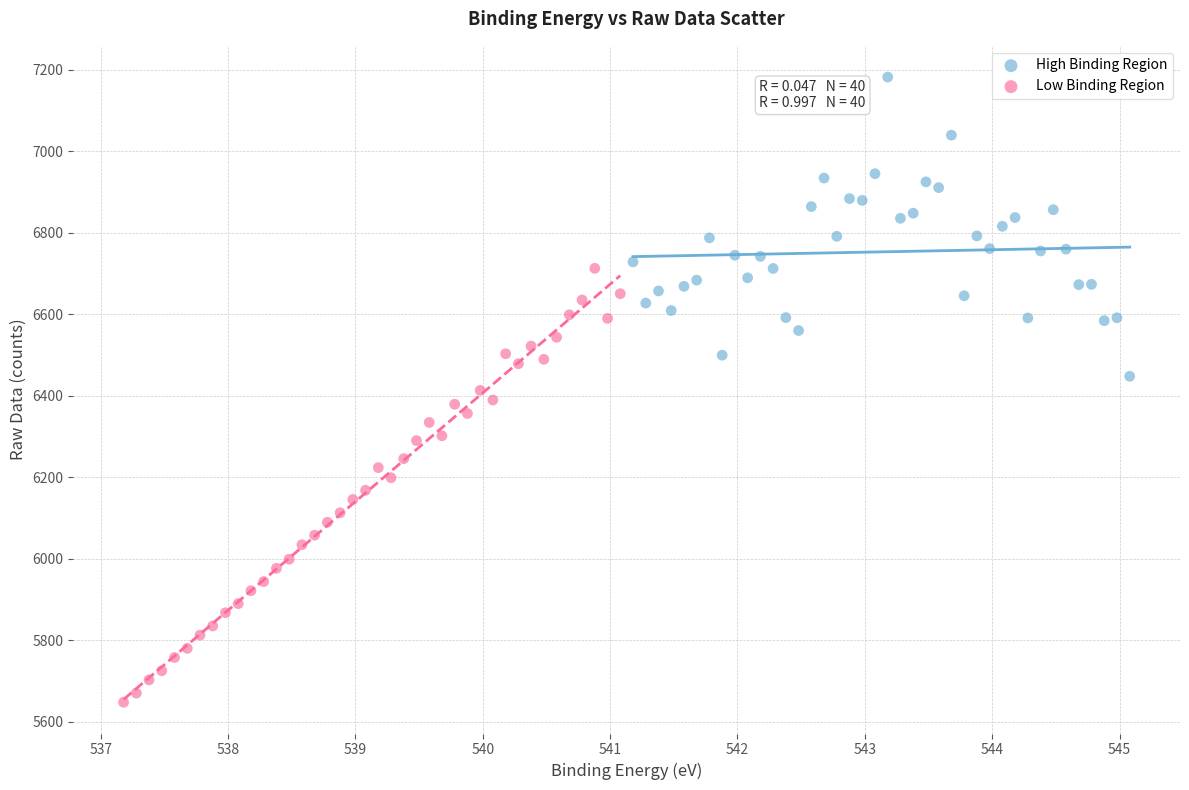

Which series reaches the minimum Y coordinate?

Low Binding Region